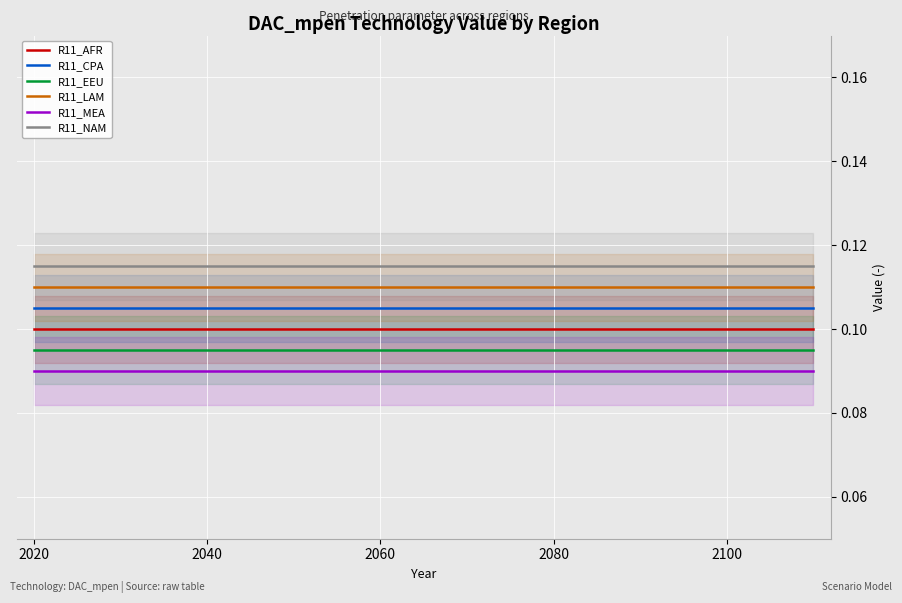

True or false: R11_CPA and R11_EEU intersect in this chart.

False